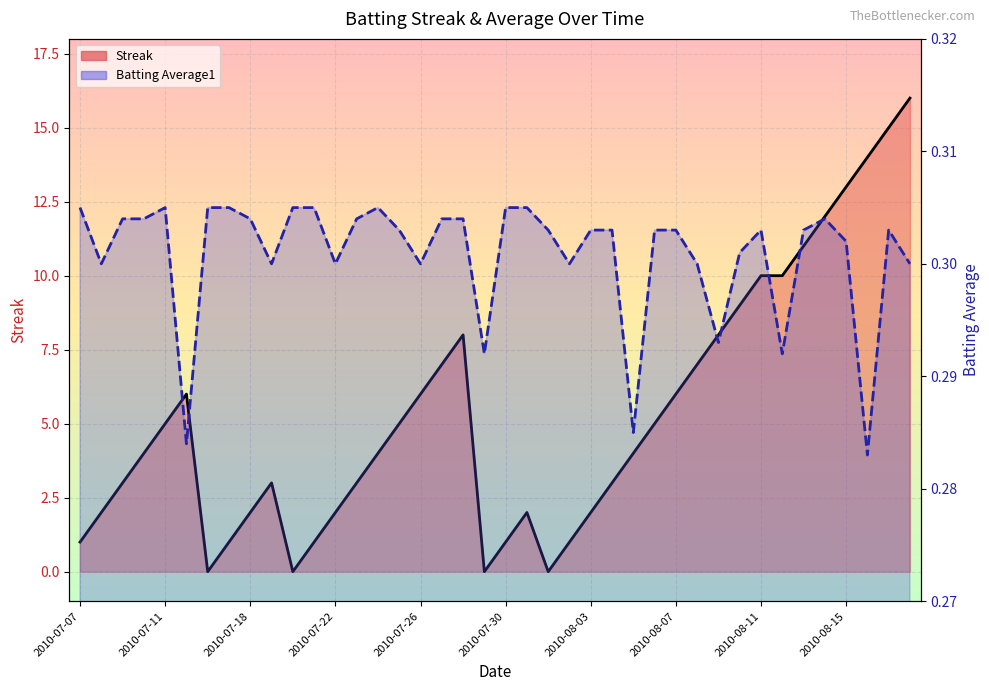

At how many categories does at least one series exceed 15?

1